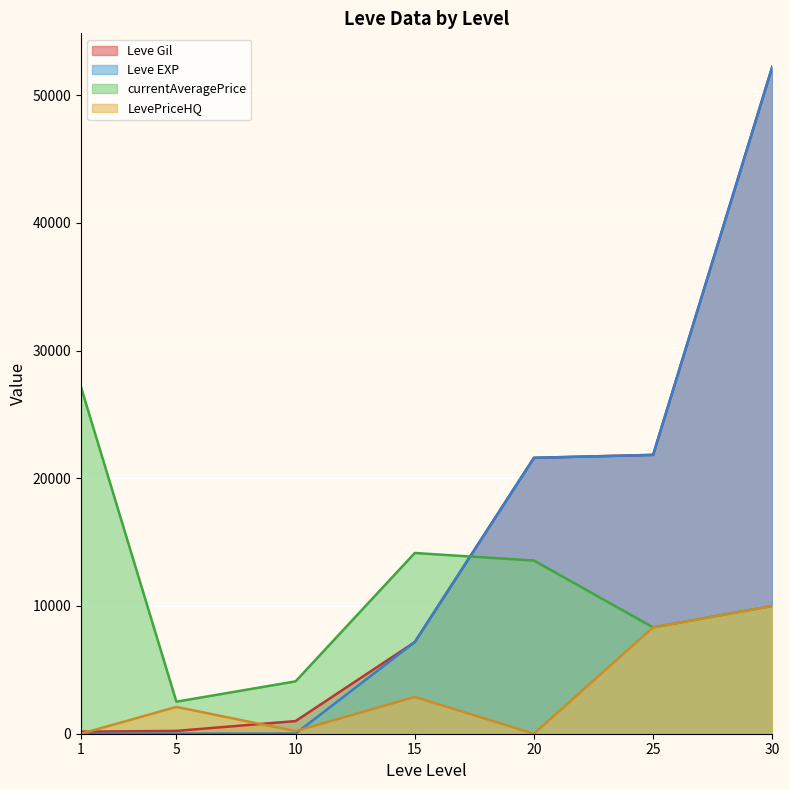

How many categories are shown in the chart?

7